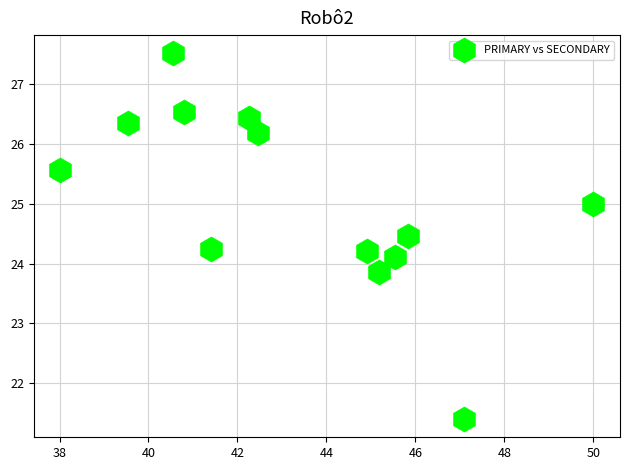

What is the range of X values (max minus min)?

12.0